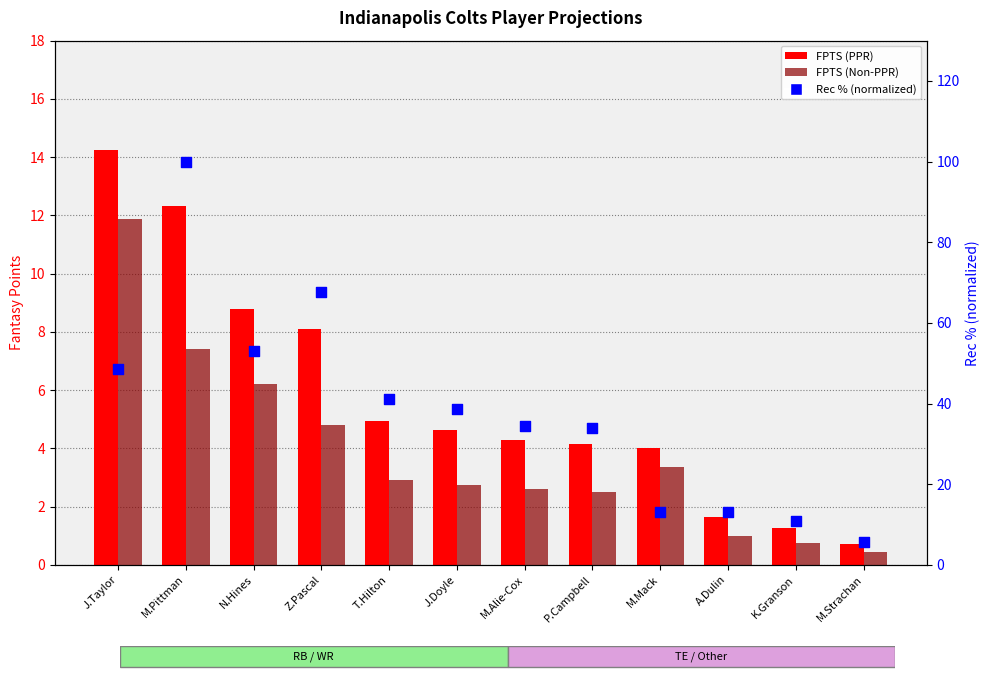

Is the value of FPTS (Non-PPR) at N.Hines greater than the value of Rec % (normalized) at A.Dulin?

No